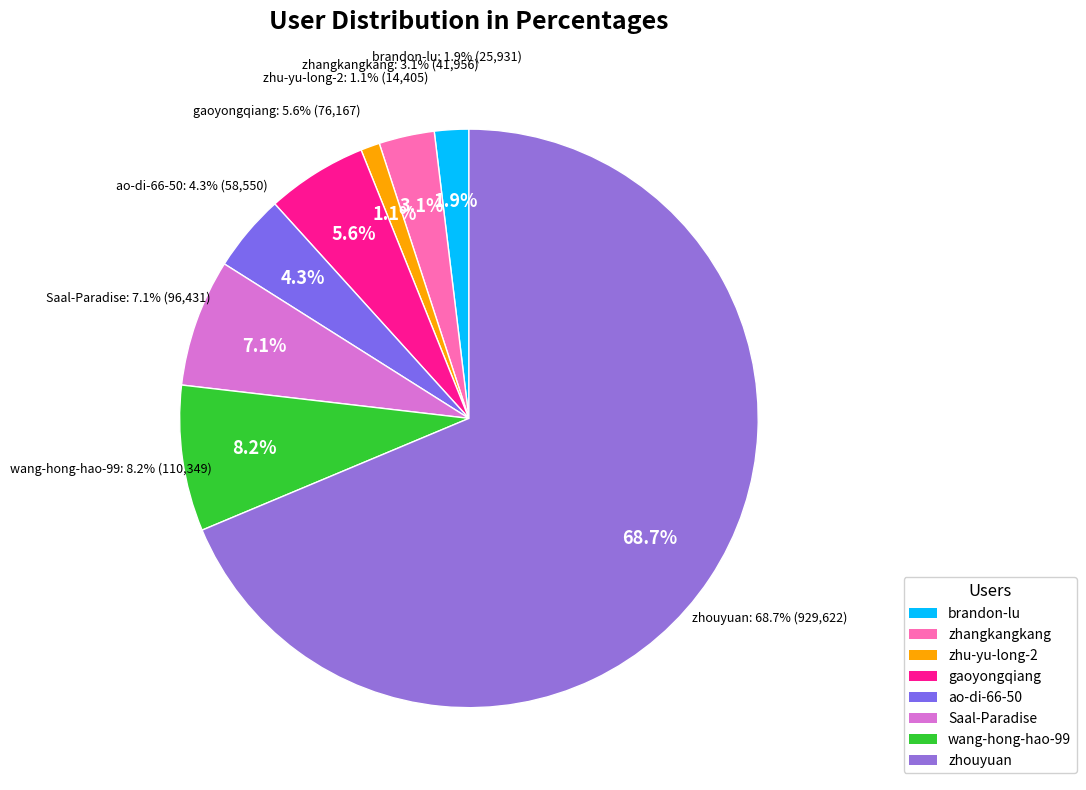

What percentage is the wang-hong-hao-99 slice, to the nearest percent?

8%